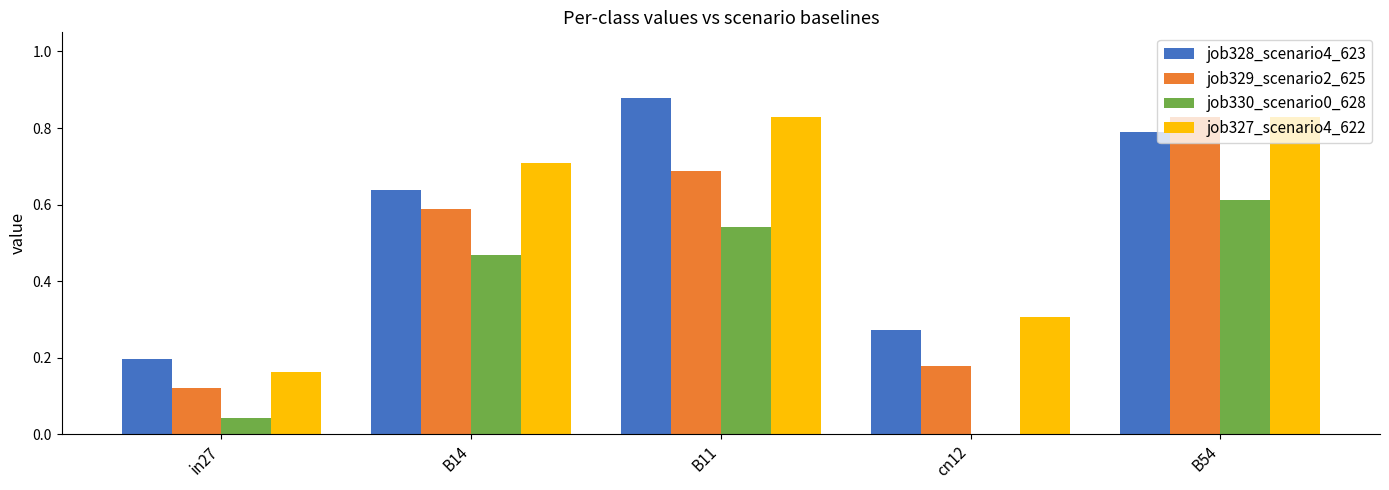

What is the total value across all series at B54?

3.1